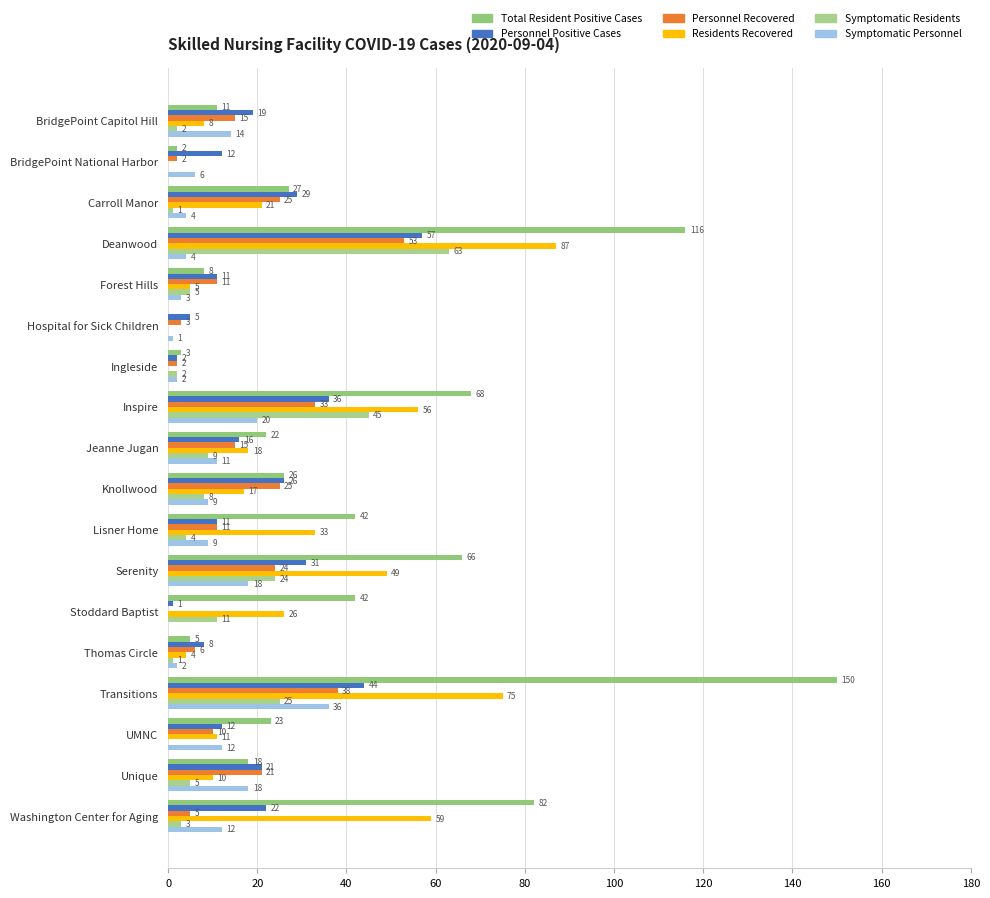

What is the value of the Personnel Recovered bar at the 9th from the left?

15